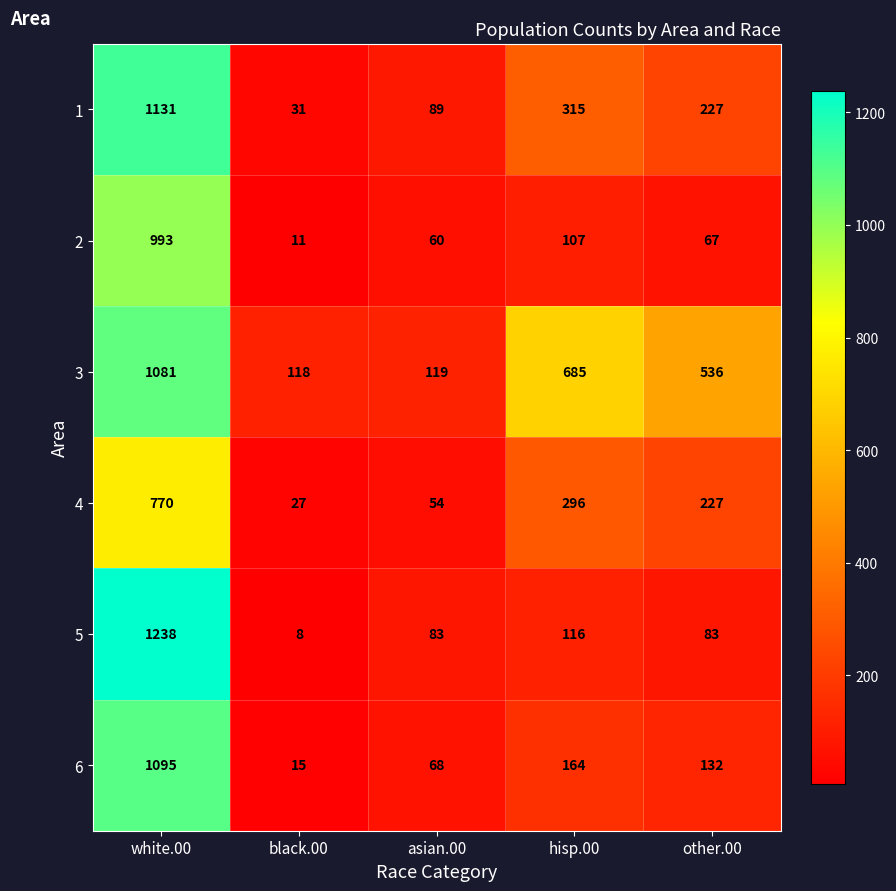

Which series has the largest total across all categories?

3